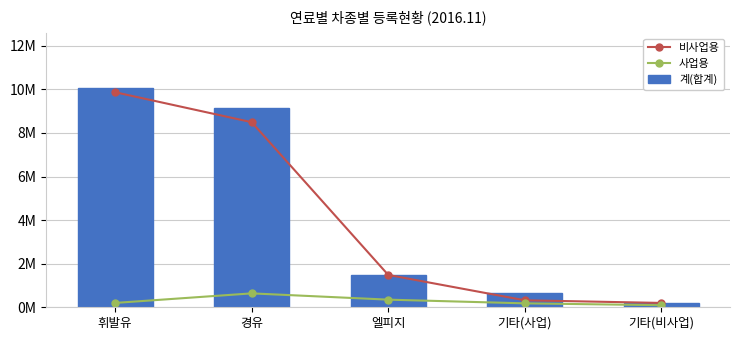

Does the chart contain stacked bars?

No